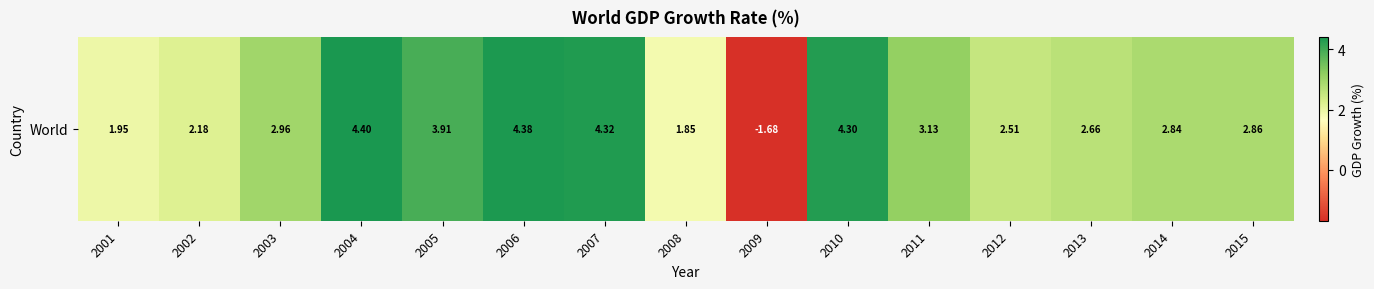

What is the sum of all values?

42.6